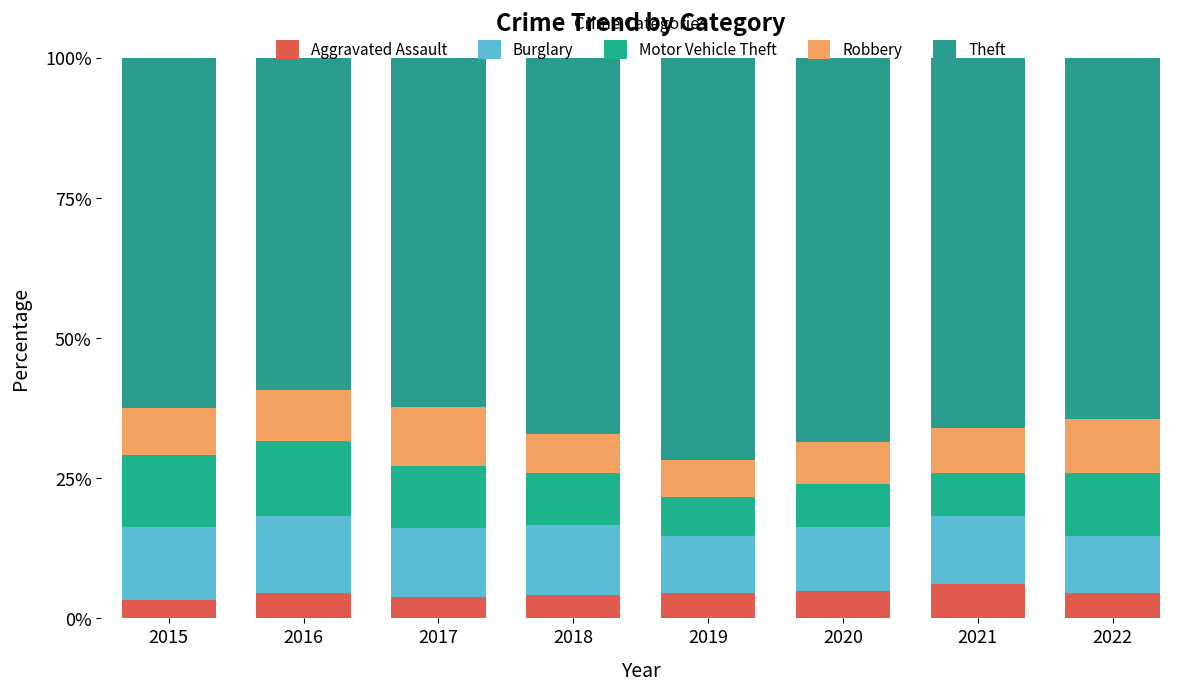

Where does the Burglary series first go above 12?

2015